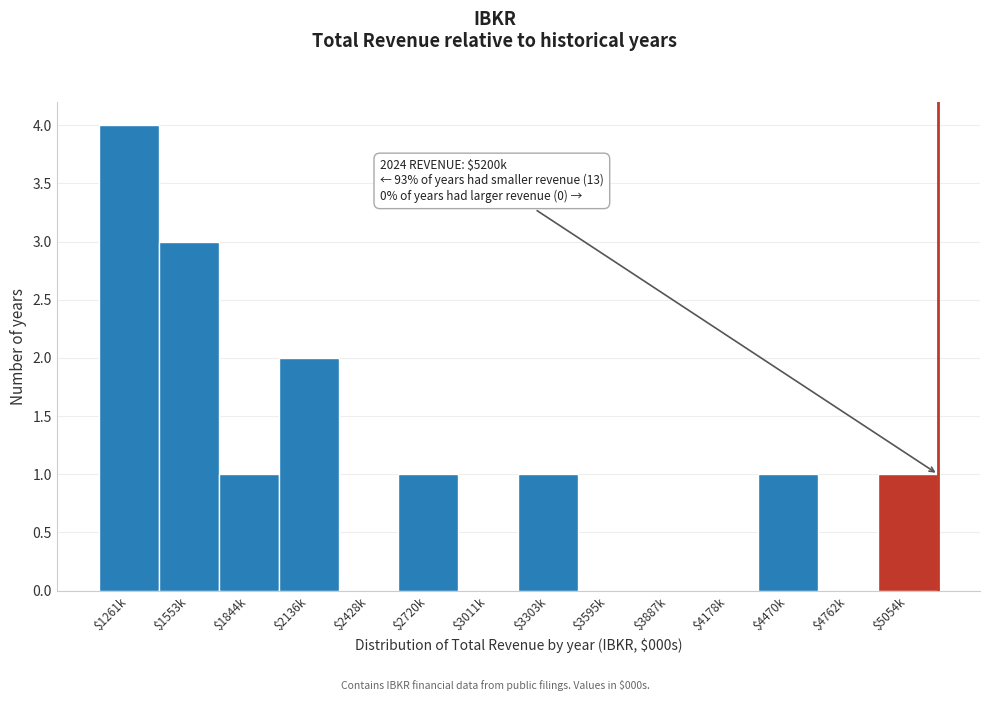

The chart shows a value of -2 at $4762k. True or false?

False